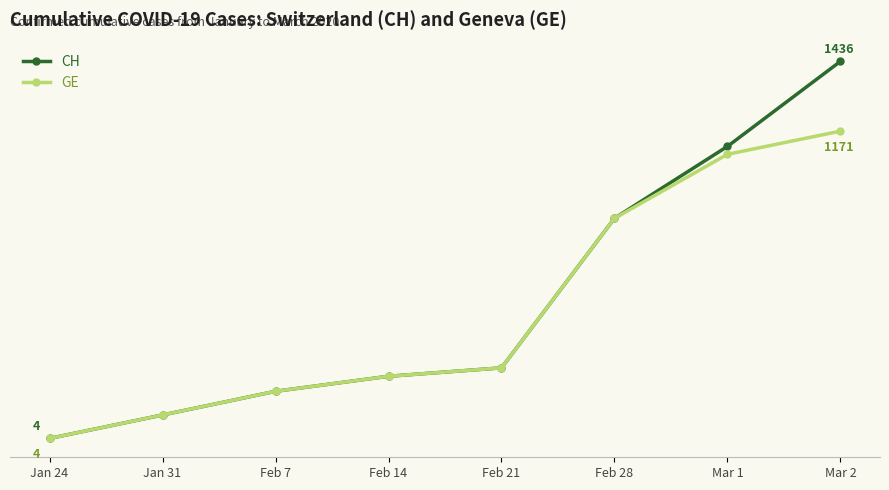

Which label corresponds to the largest value in the chart?

Mar 2